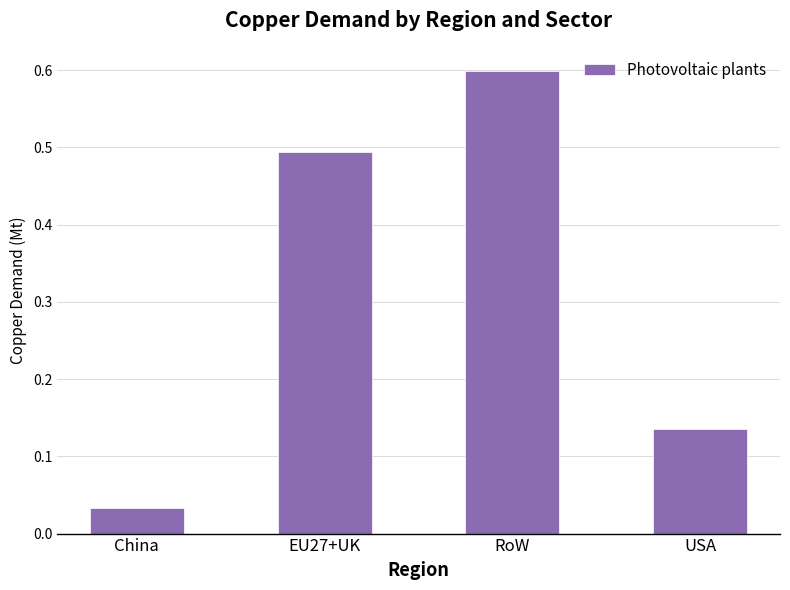

What is the label of the 3rd bar from the right?

EU27+UK